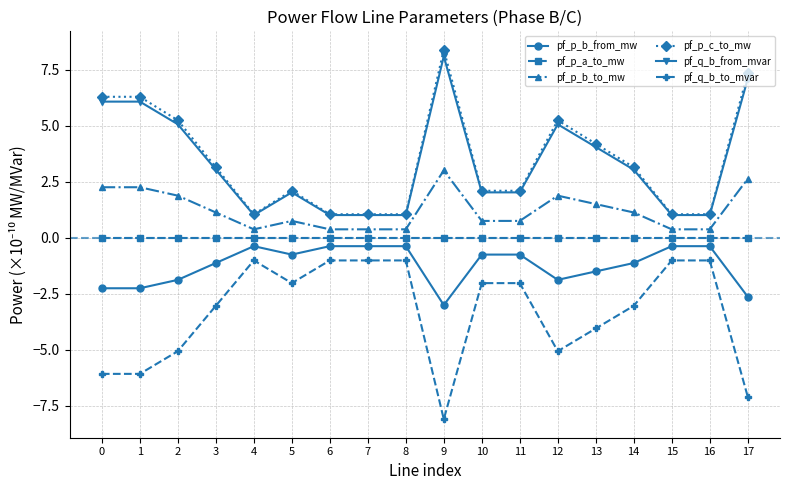

Is it true that pf_p_b_to_mw equals 0.4 at 15?

True